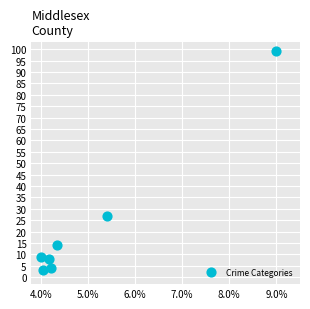

What Y value in the scatter plot is closest to 51?

27